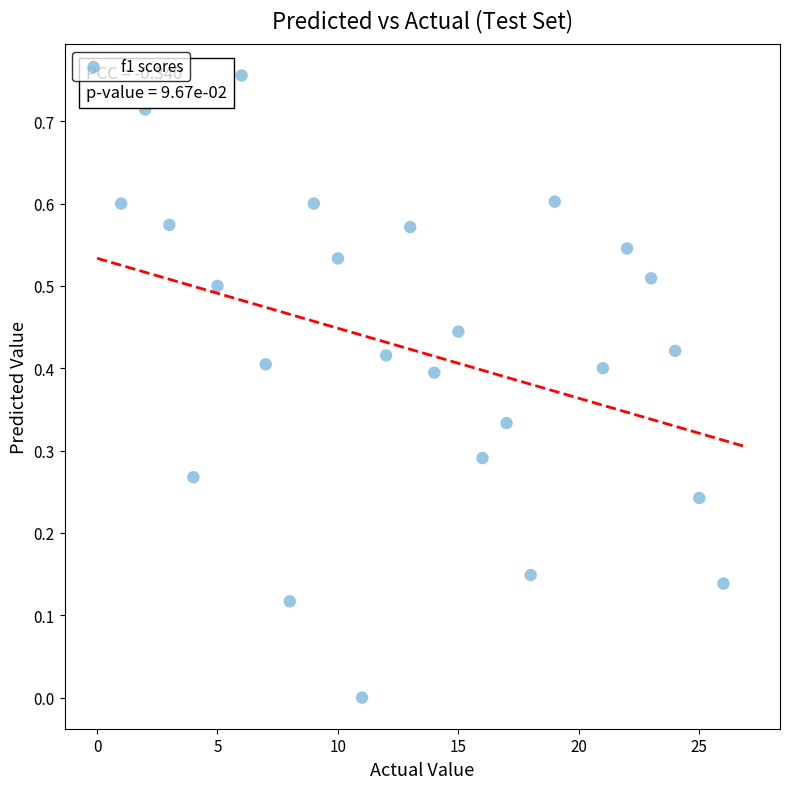

What is the range of X values (max minus min)?

25.0